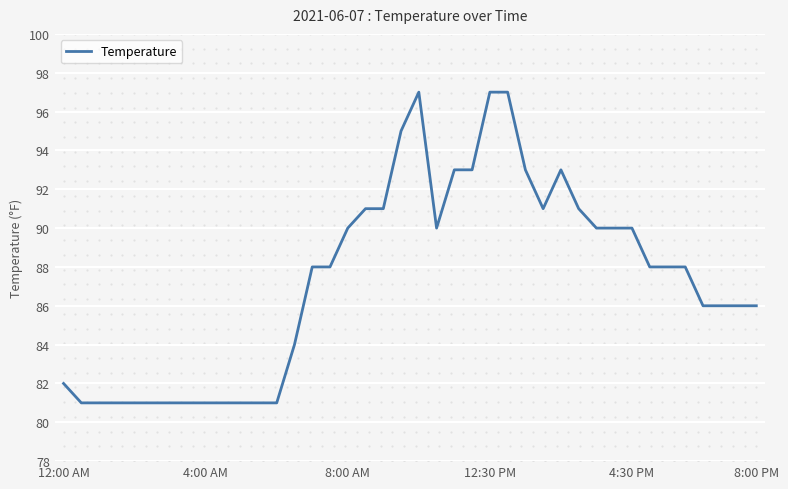

What is the maximum value for Temperature?

97